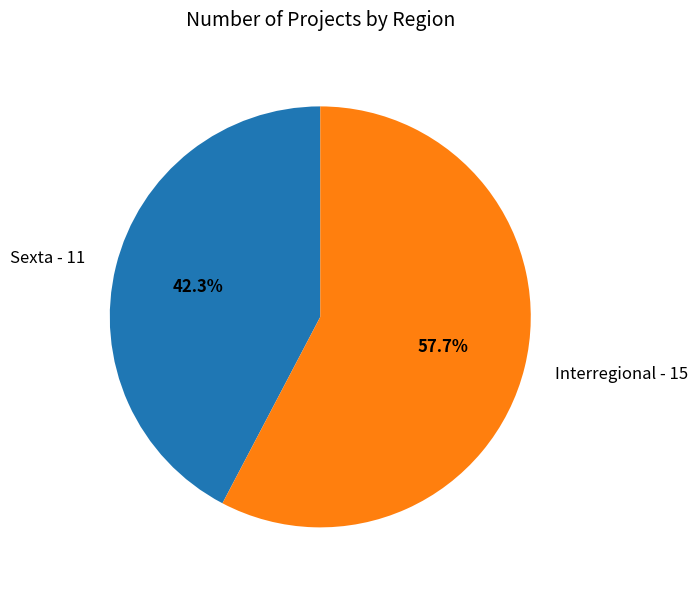

Count the number of slices in the pie.

2